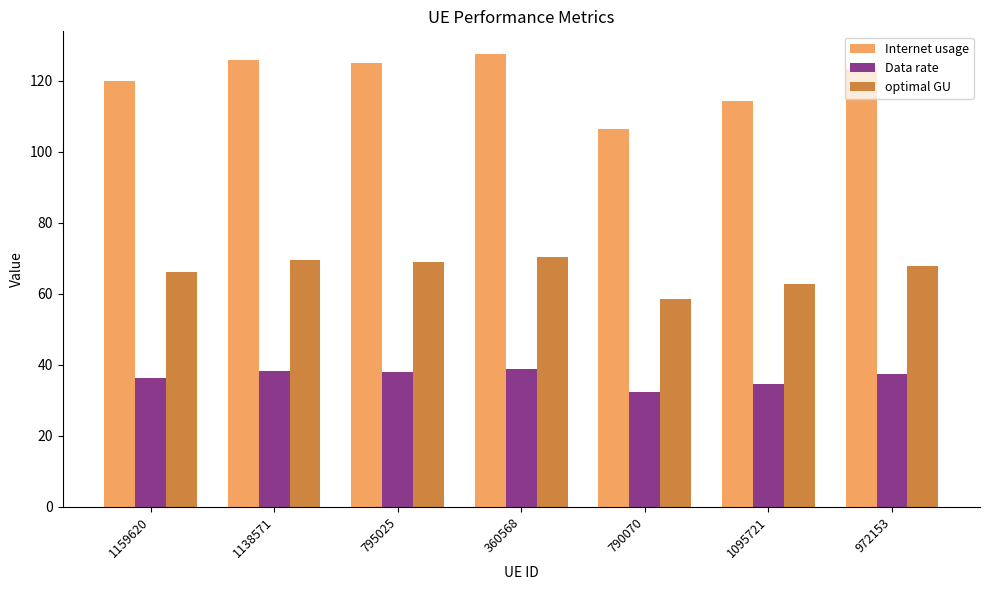

List the series in order of their overall mean, highest first.

Internet usage, optimal GU, Data rate